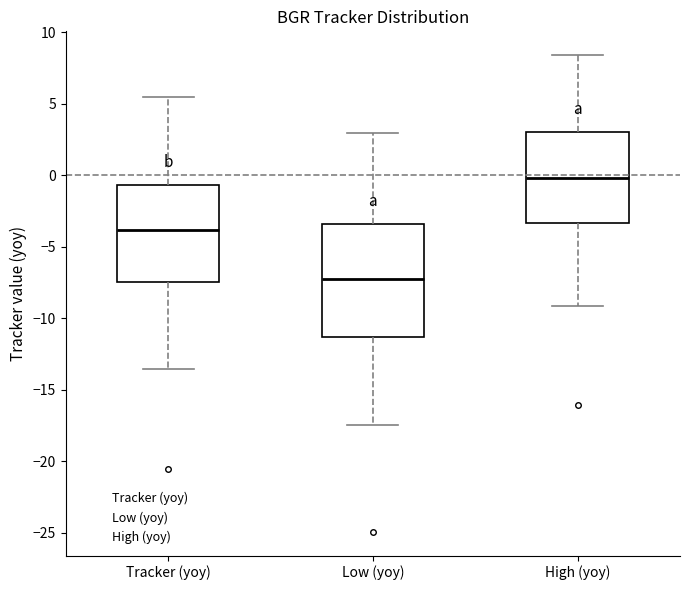

Reading left to right, transcribe this box plot: for each box, give where its median line is, the range the box spans, and where its two whiskers end, as read against the y-axis. The values are not printed on the chart, so give them approximately, as read against the axis.

Tracker (yoy): median -4.0, box -7.5 to -0.5, whiskers -13.5 to 5.5
Low (yoy): median -7.5, box -11.5 to -3.5, whiskers -17.5 to 3.0
High (yoy): median 0.0, box -3.5 to 3.0, whiskers -9.0 to 8.5